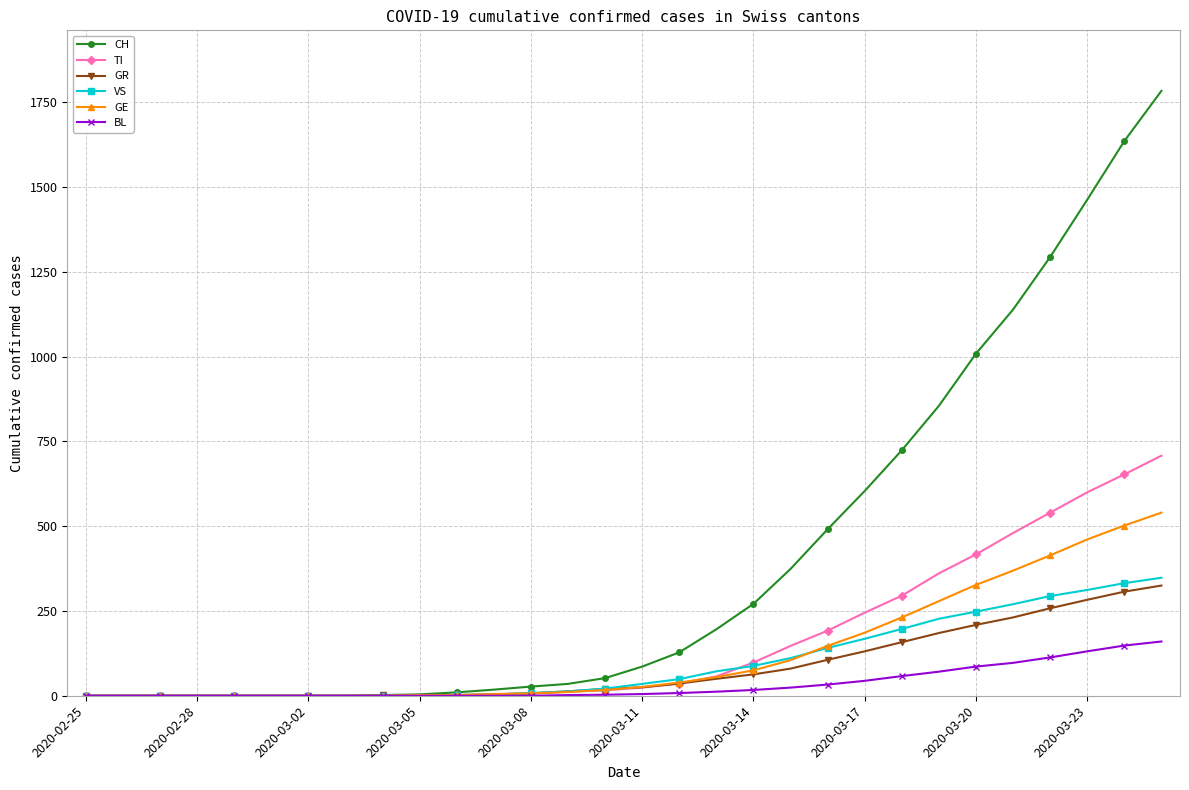

How many data points in TI are less than 24?

15